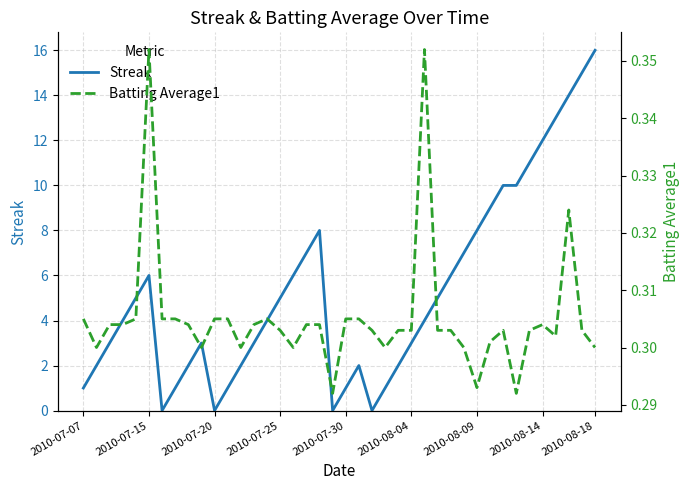

Does the chart have visible grid lines?

Yes